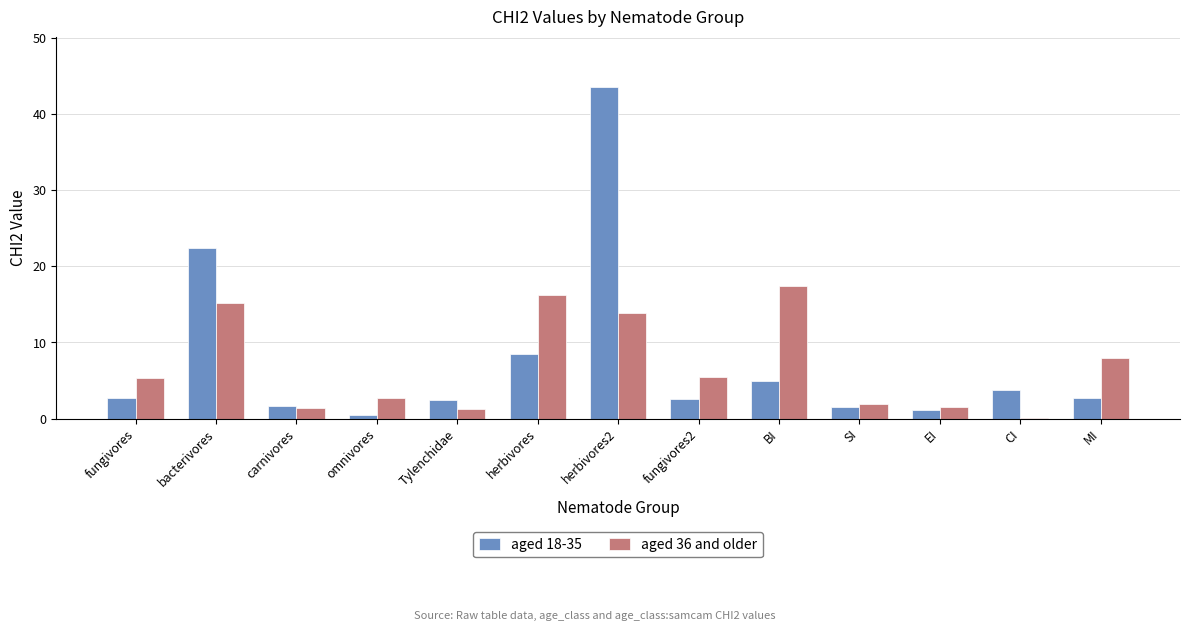

Where is aged 36 and older nearest to the value 8?

MI